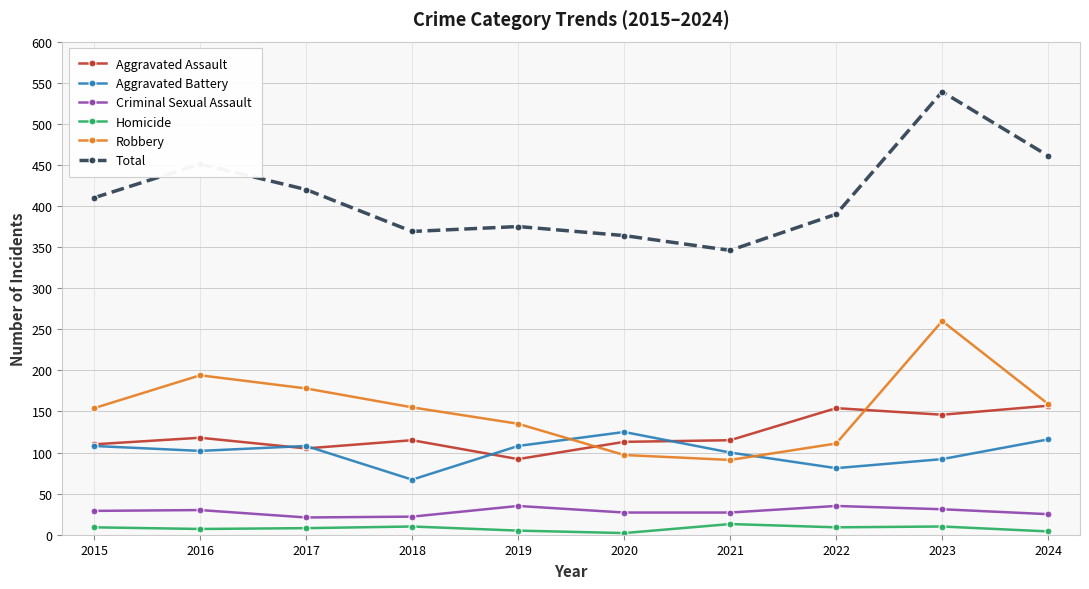

Is it true that Robbery equals 155 at 2018?

True